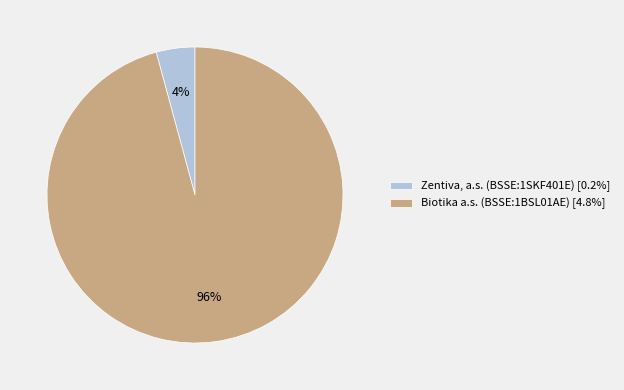

To the nearest percent, what is the average slice percentage?

50%